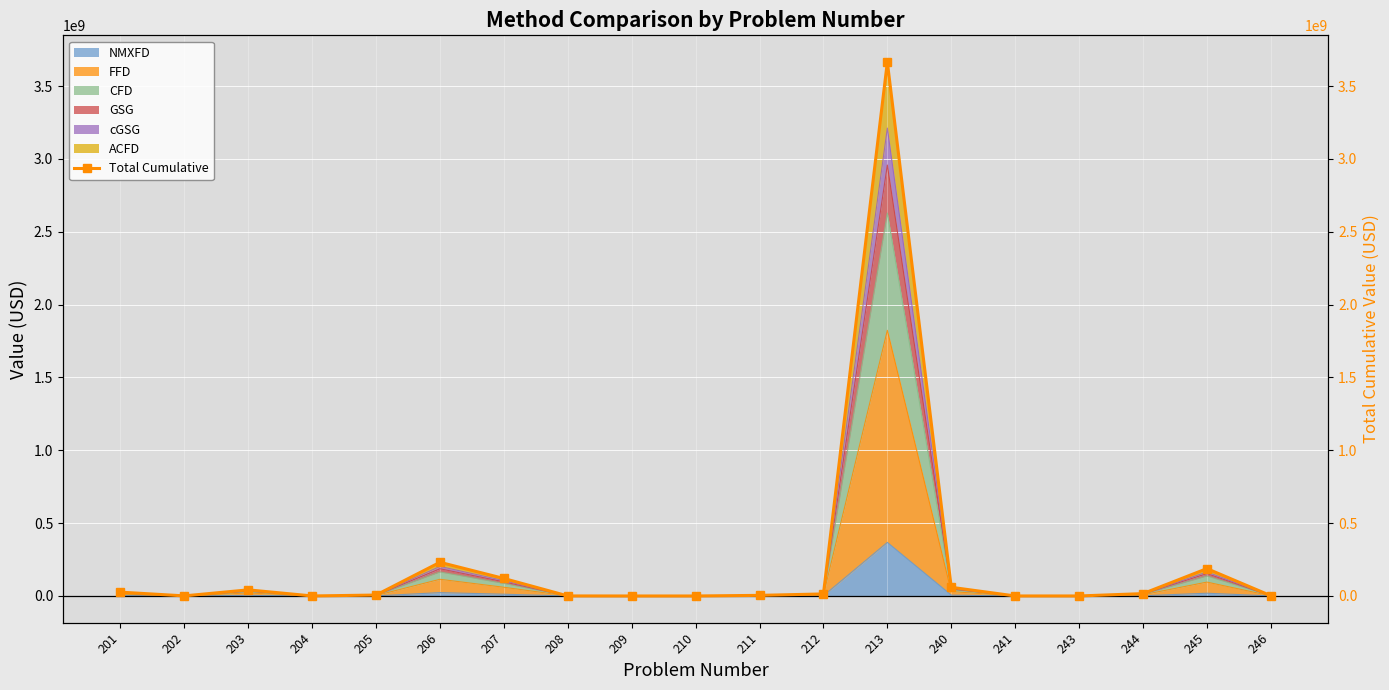

What is the highest value of the NMXFD series?

367636502.6